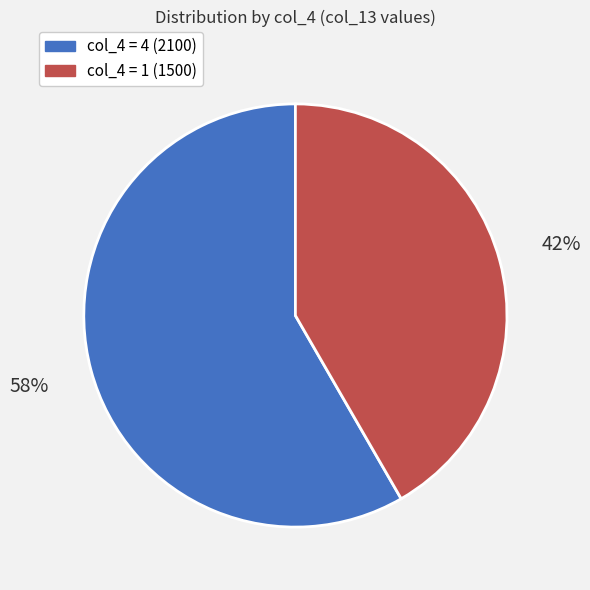

The col_4 = 1 (1500) slice represents 42% of the pie. True or false?

True